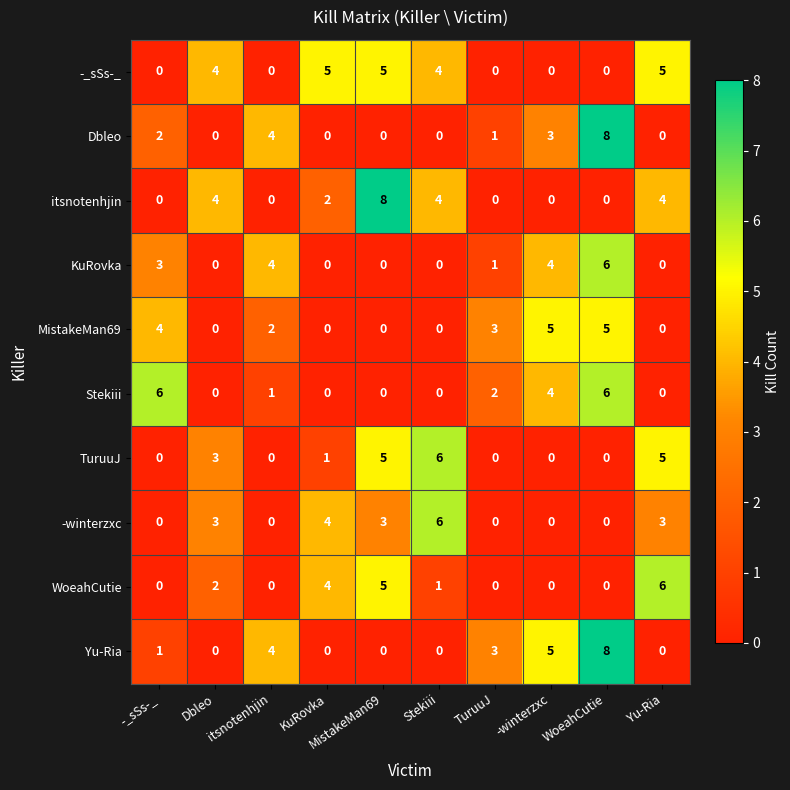

What is the difference between the highest and lowest values at WoeahCutie?

8